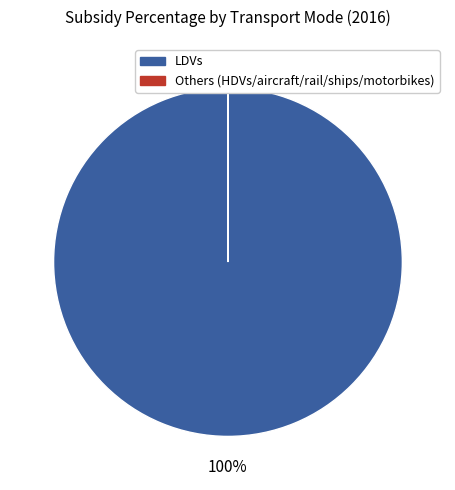

To the nearest percent, what is the difference between the largest and smallest slice percentages?

100%